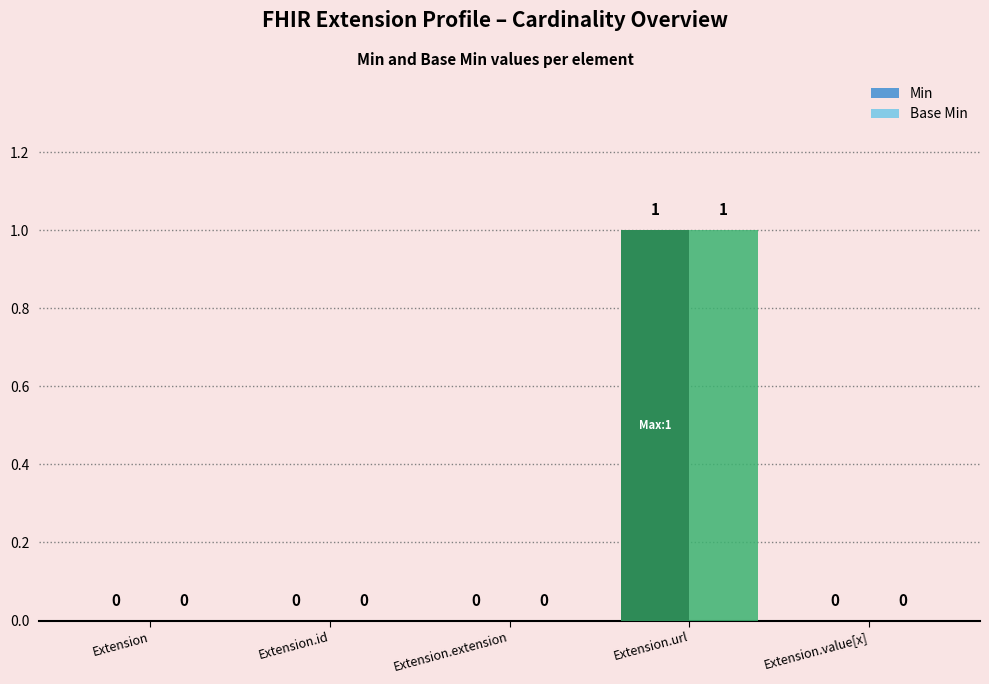

Does the chart contain stacked bars?

No